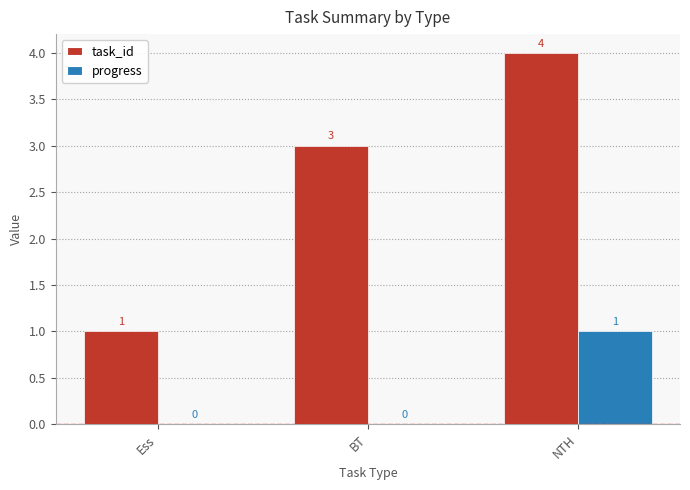

Count the number of categories in the chart.

3